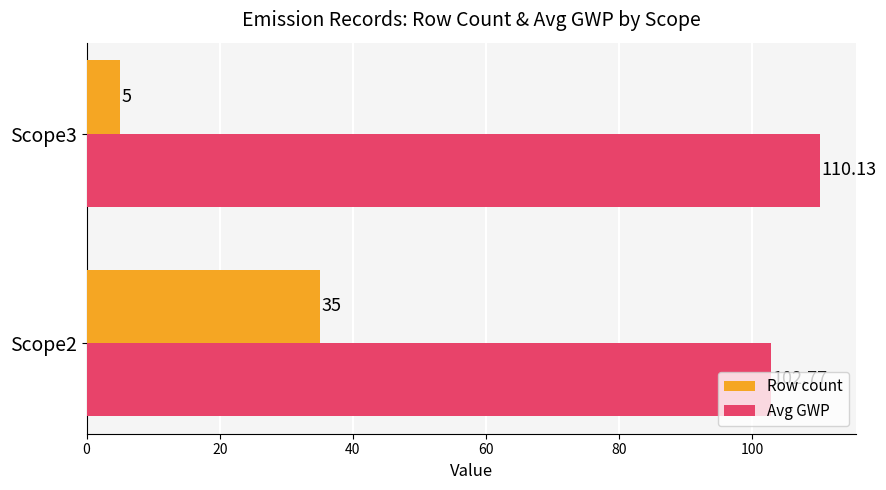

Rank the series by their average value, from highest to lowest.

Avg GWP, Row count